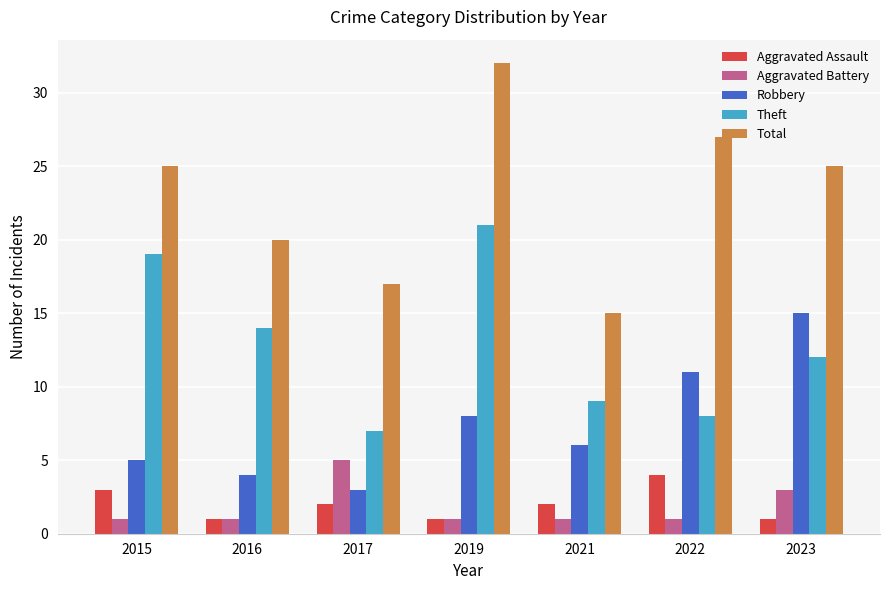

Is the value of Aggravated Battery at 2015 greater than the value of Total at 2016?

No